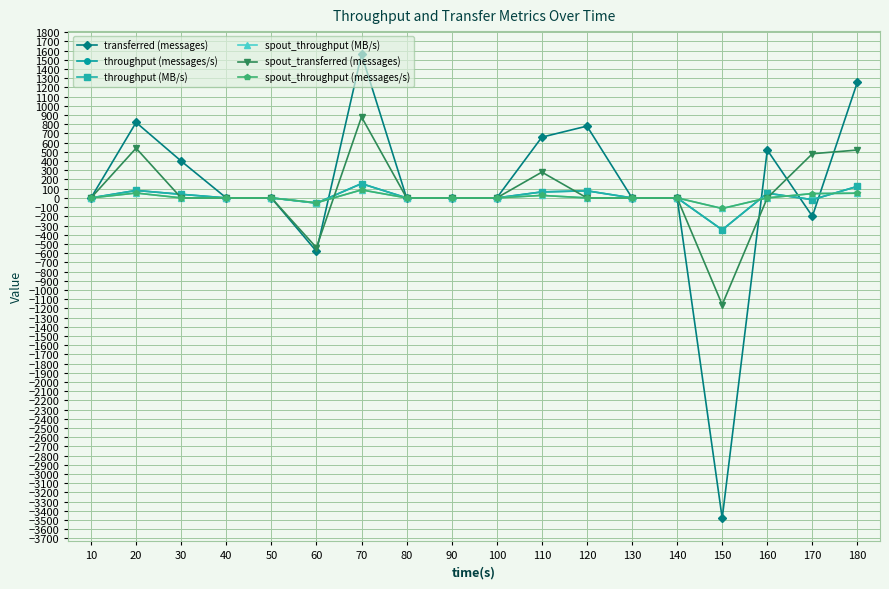

Is this an area chart (filled region under the line)?

No